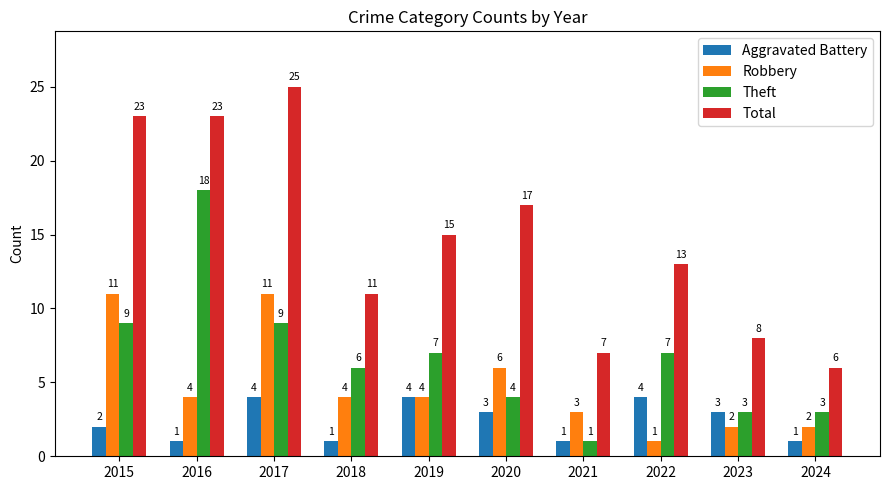

What is the difference between the highest and lowest values at 2016?

22